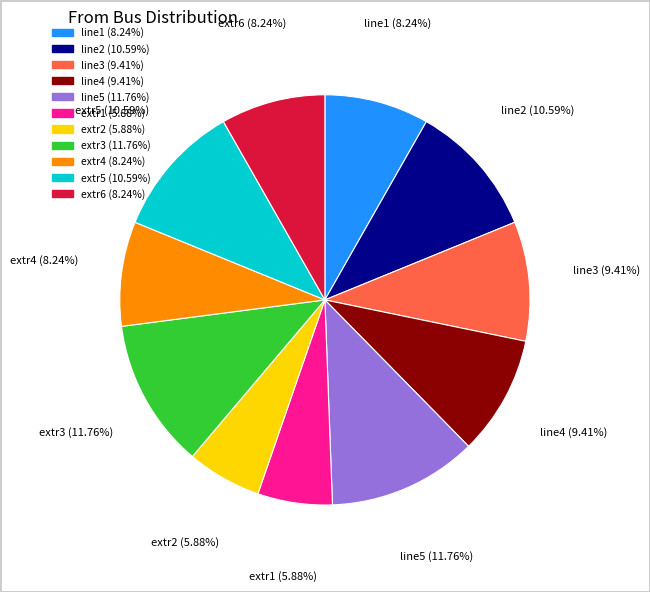

To the nearest percent, what percentage of the pie is extr6?

8%